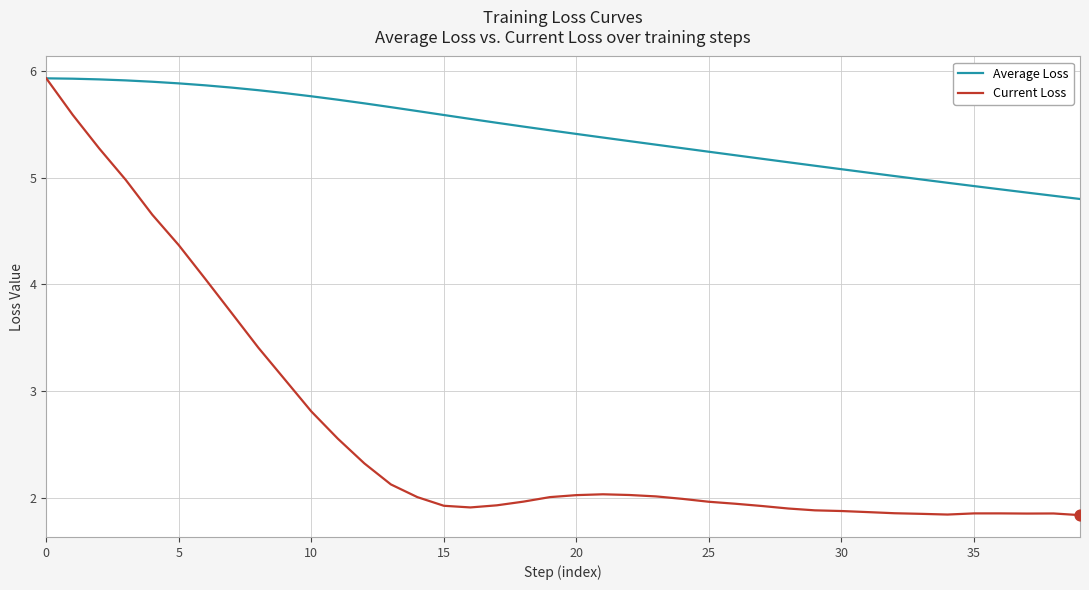

Which series has the largest range (max minus min)?

Current Loss